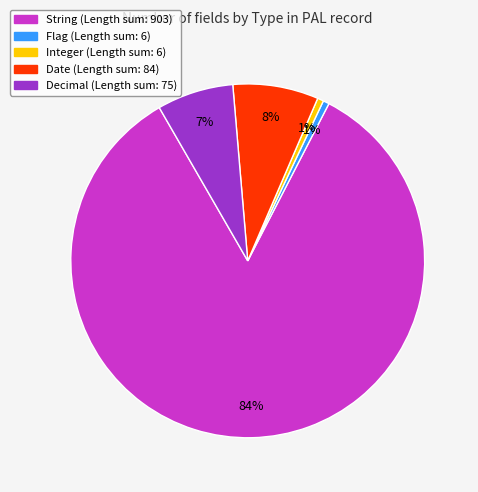

To the nearest percent, what is the average slice percentage?

20%